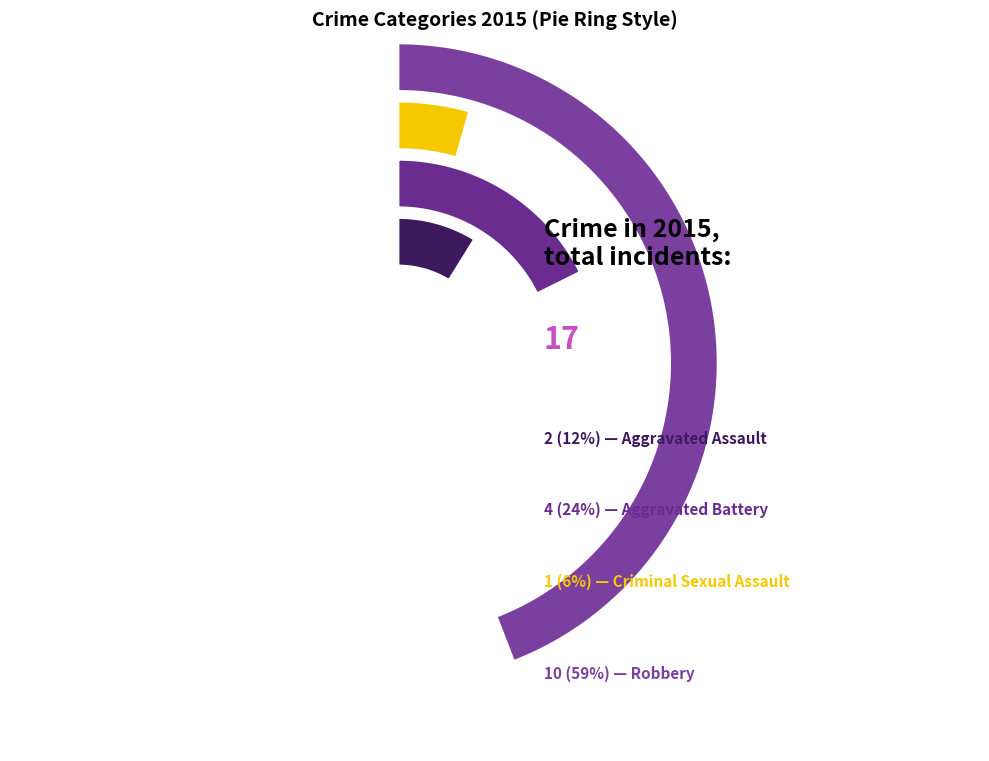

Is it true that Criminal Sexual Assault is 15% of the pie?

False